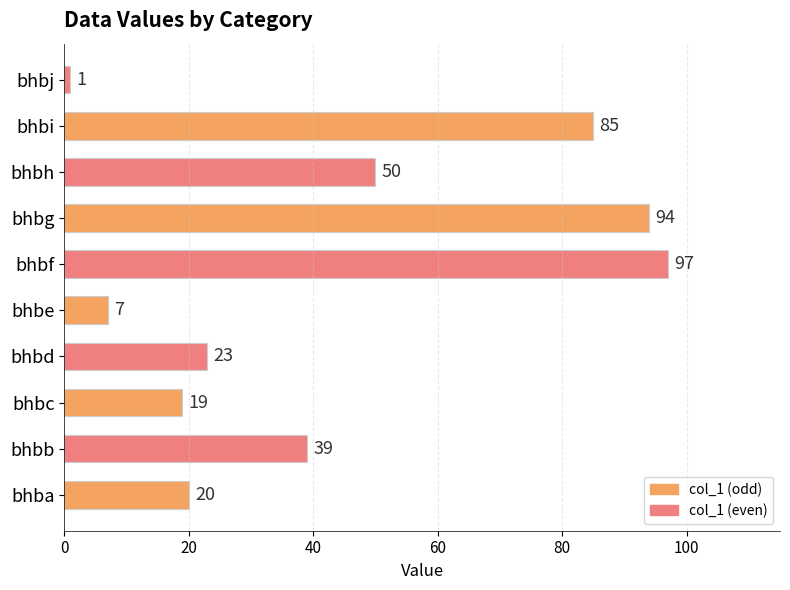

Rank the categories by value from highest to lowest.

bhbf, bhbg, bhbi, bhbh, bhbb, bhbd, bhba, bhbc, bhbe, bhbj